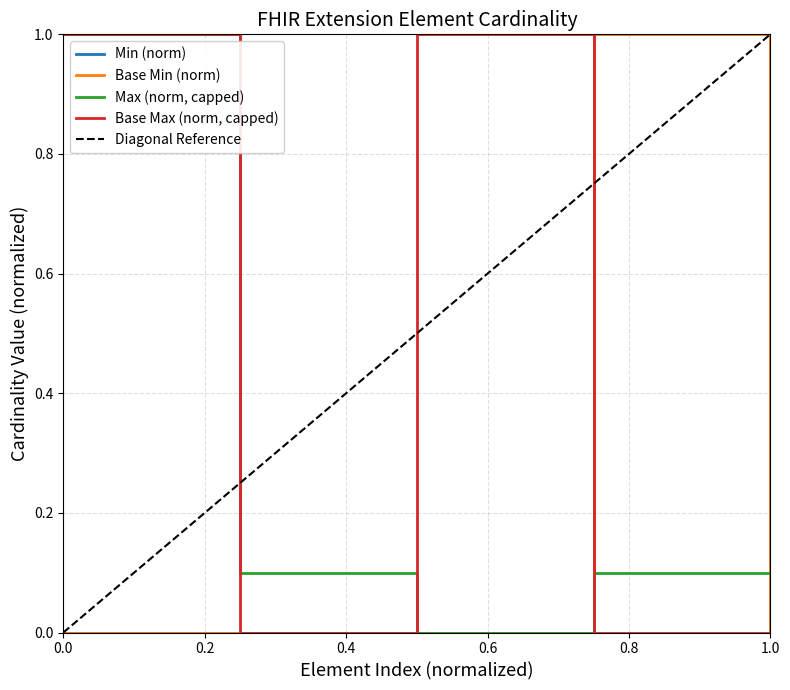

In min_values, how many points are higher than both neighbors (excluding endpoints)?

1